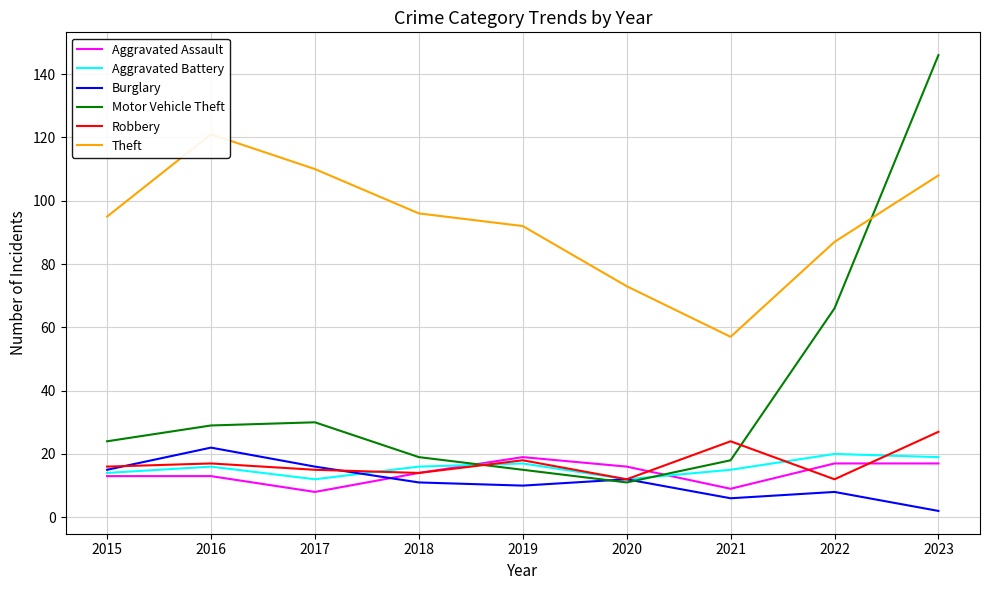

Which series has the largest range (max minus min)?

Motor Vehicle Theft